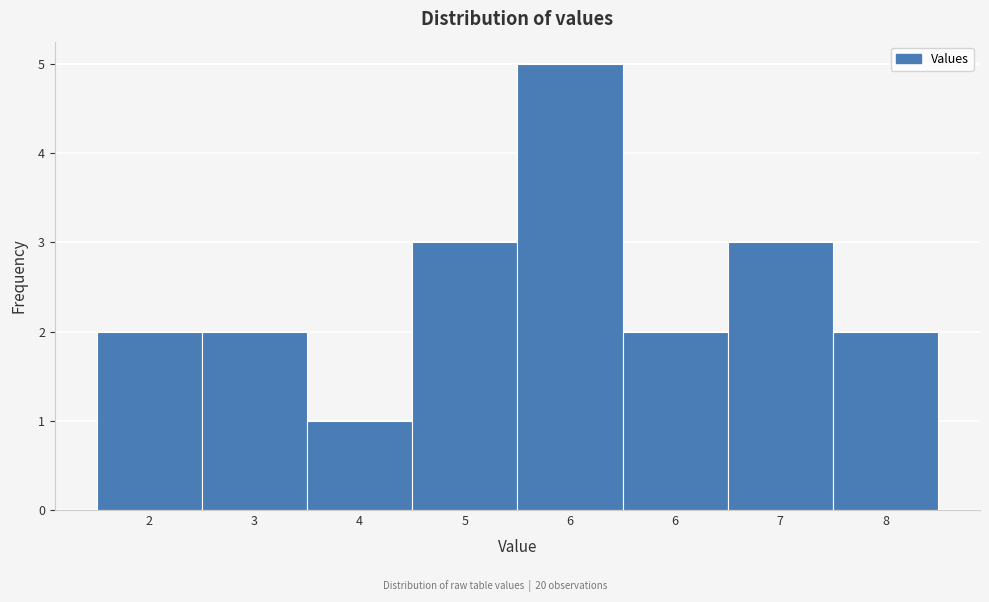

How many categories are shown in the chart?

8